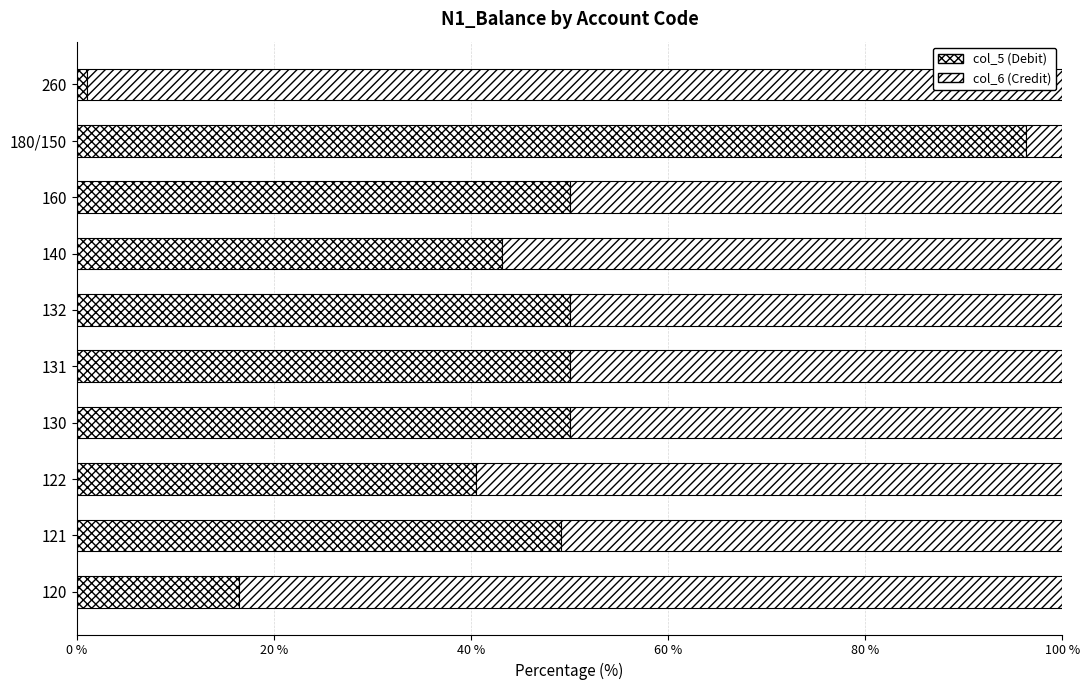

How many series are shown in this chart?

2